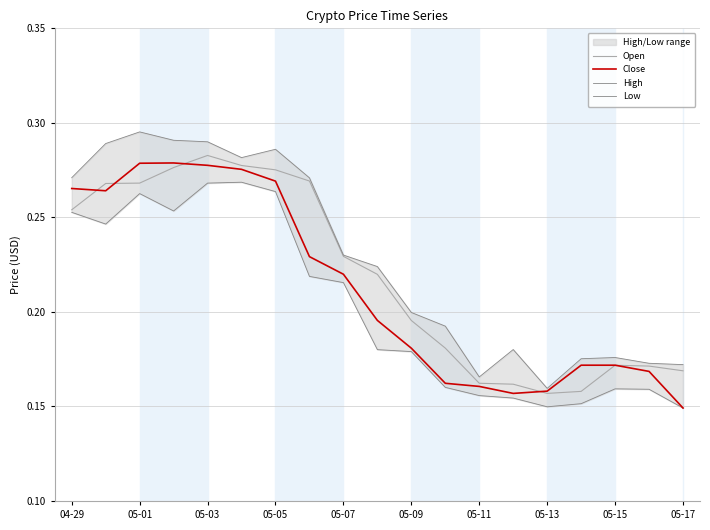

What is the difference between the maximum and minimum values in the High series?

0.1